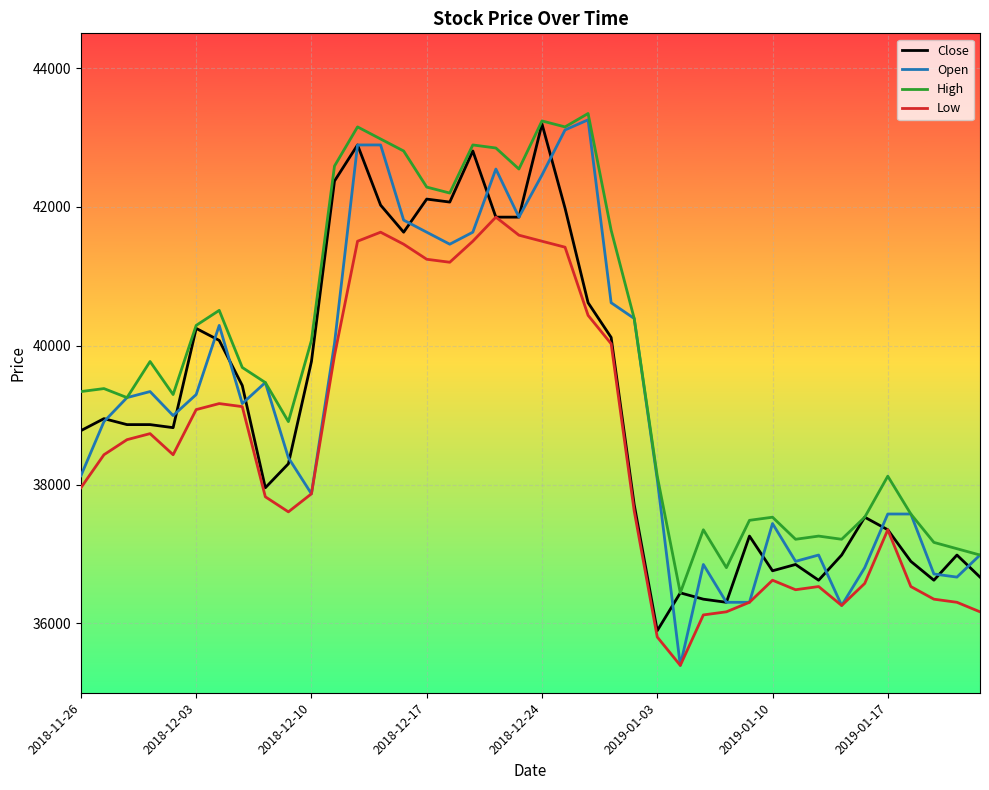

What is the difference between the maximum and minimum values in the Close series?

7301